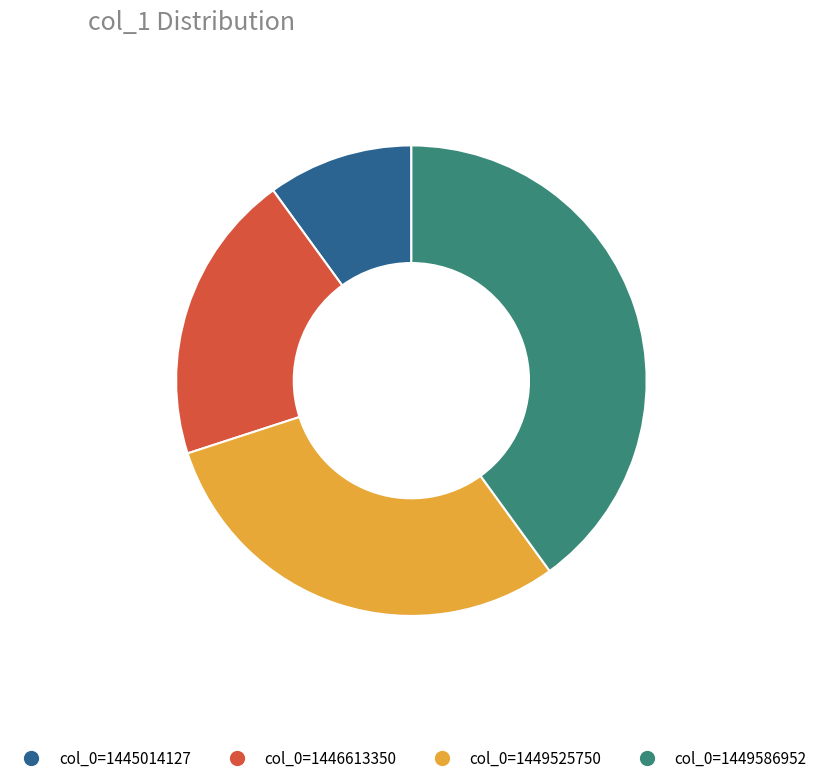

Rank the categories by value from highest to lowest.

col_0=1449586952, col_0=1449525750, col_0=1446613350, col_0=1445014127